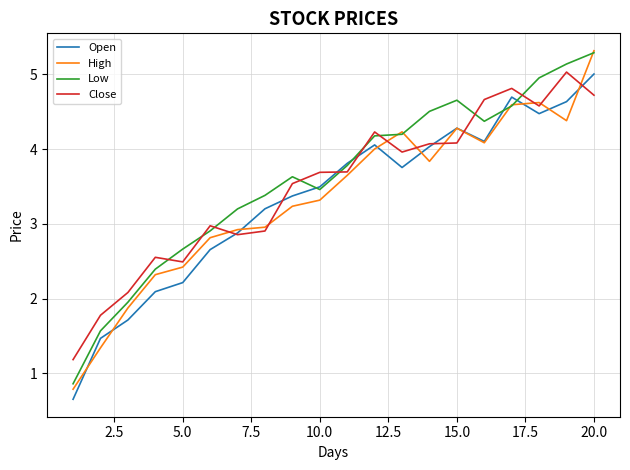

Which series ends up on top after the final intersection of Low and Close?

Low